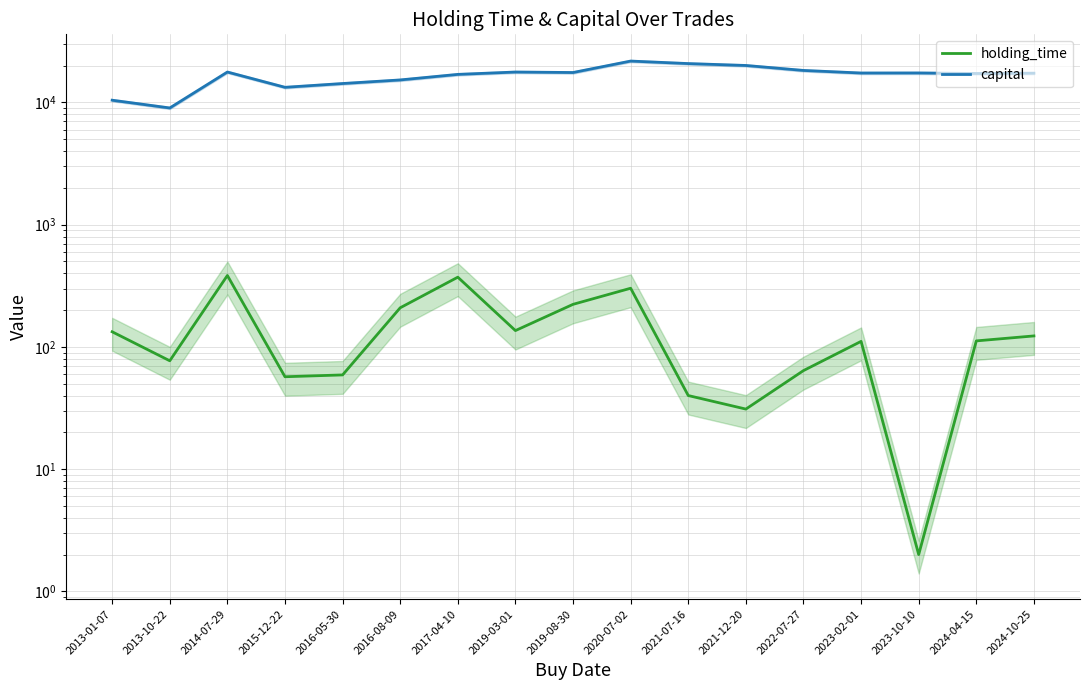

What is the difference between the capital values at 2016-05-30 and 2024-10-25?

3071.0